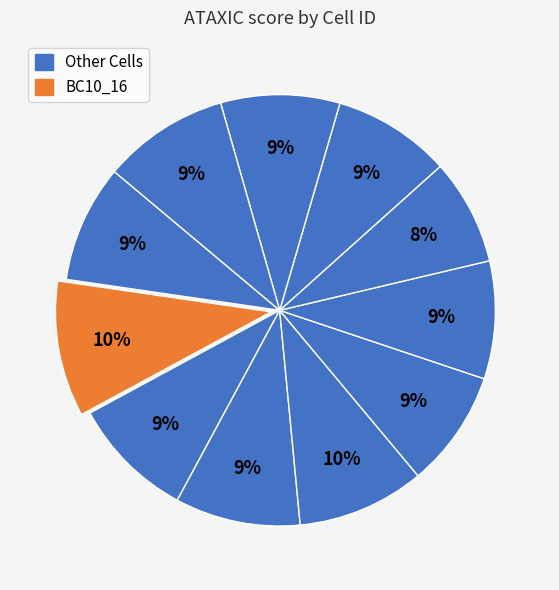

Count the number of slices in the pie.

11